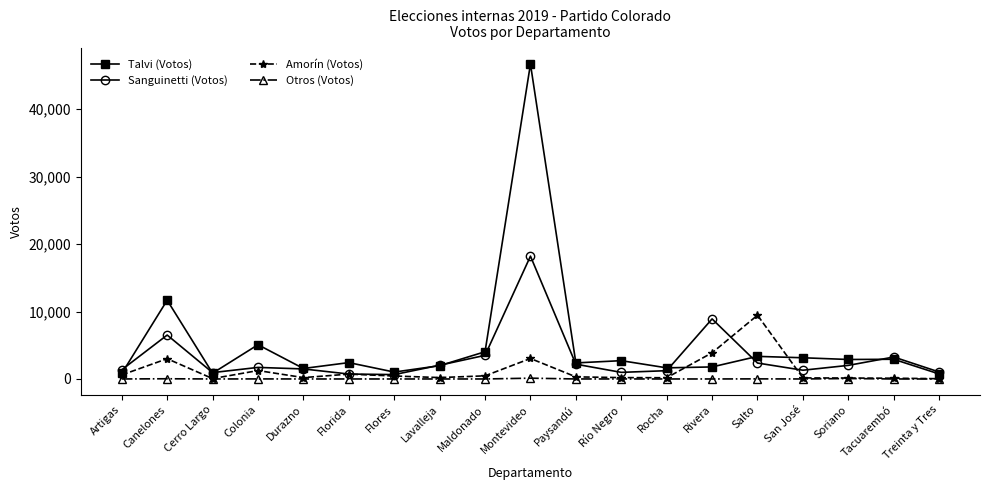

How many series are shown in this chart?

4